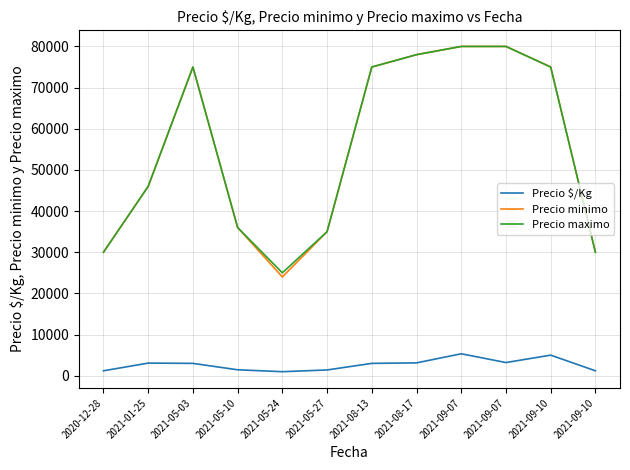

Where is Precio minimo nearest to the value 52000?

2021-01-25